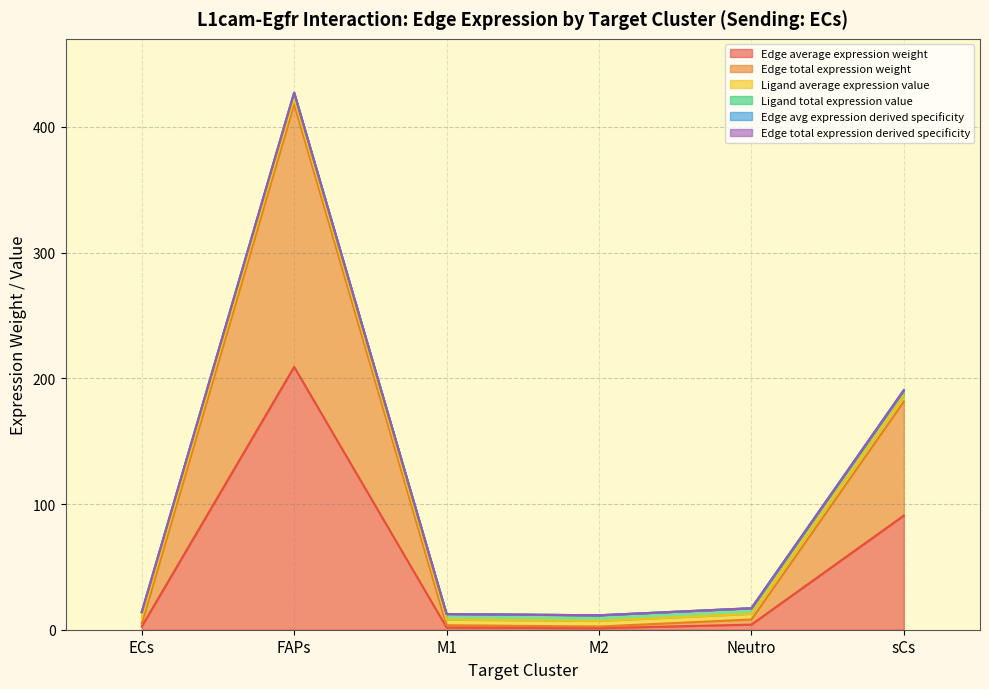

Which category has the lowest value in the Edge total expression weight series?

M2